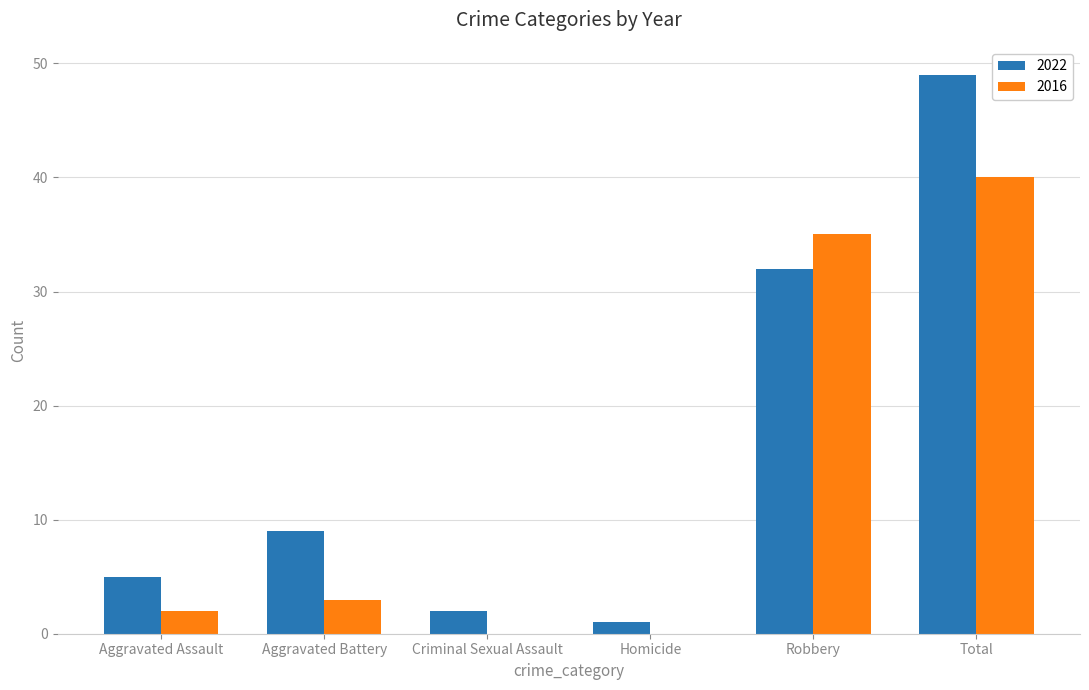

Reading right to left, what are all the values shown in this chart?

2022: 49	32	1	2	9	5
2016: 40	35	0	0	3	2